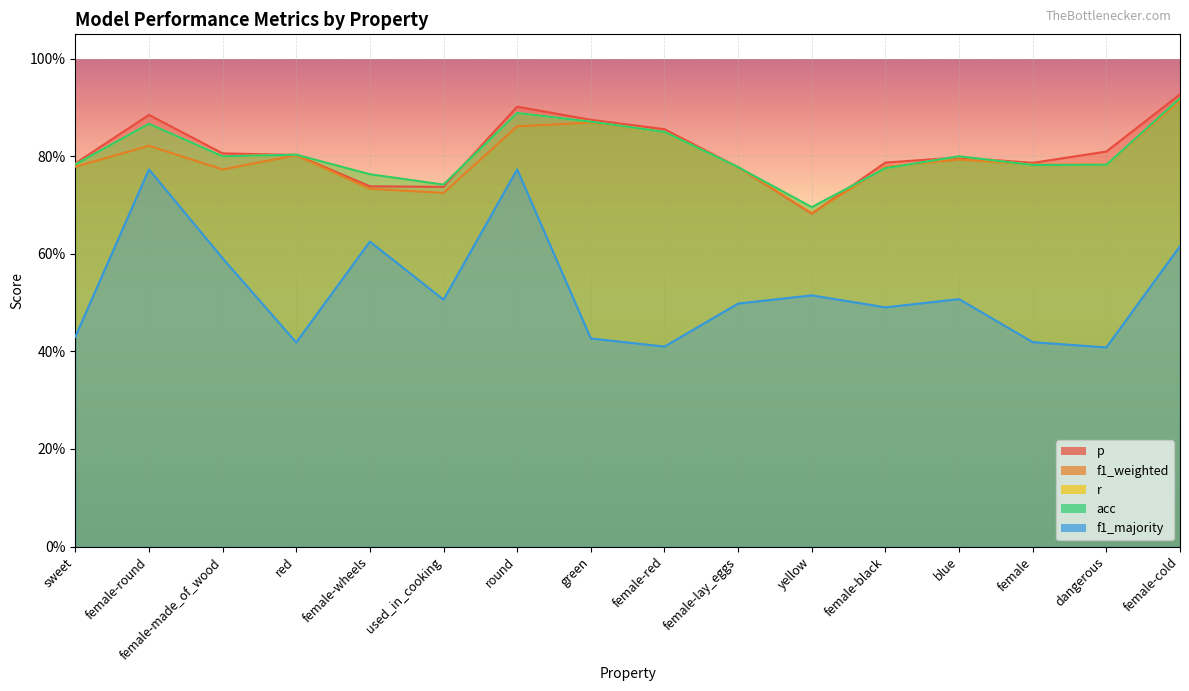

What are all the series names shown in the legend?

p, f1_weighted, r, acc, f1_majority